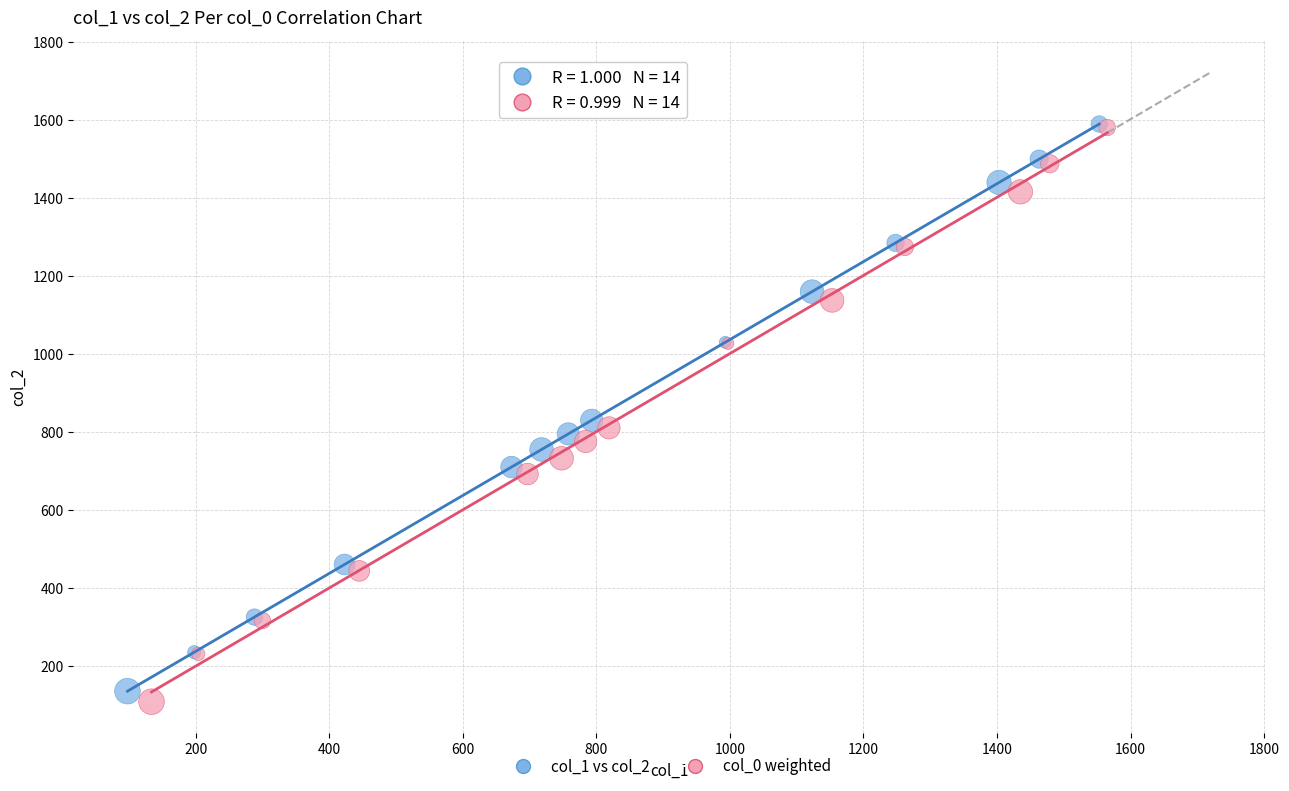

Which series has the widest spread of Y values?

col_0 weighted